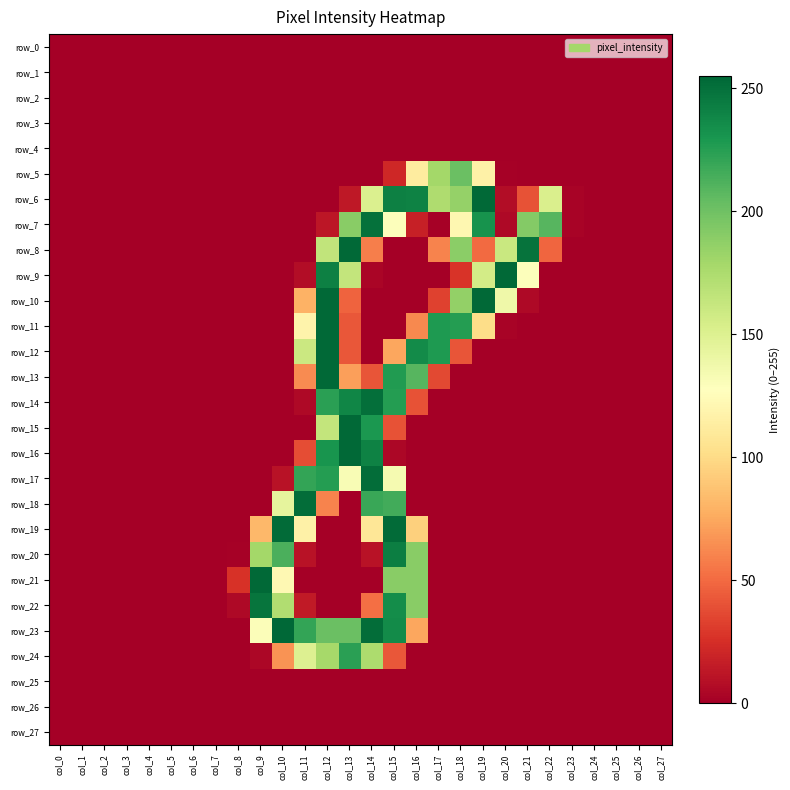

What is the difference between the maximum and minimum values in the row_9 series?

254